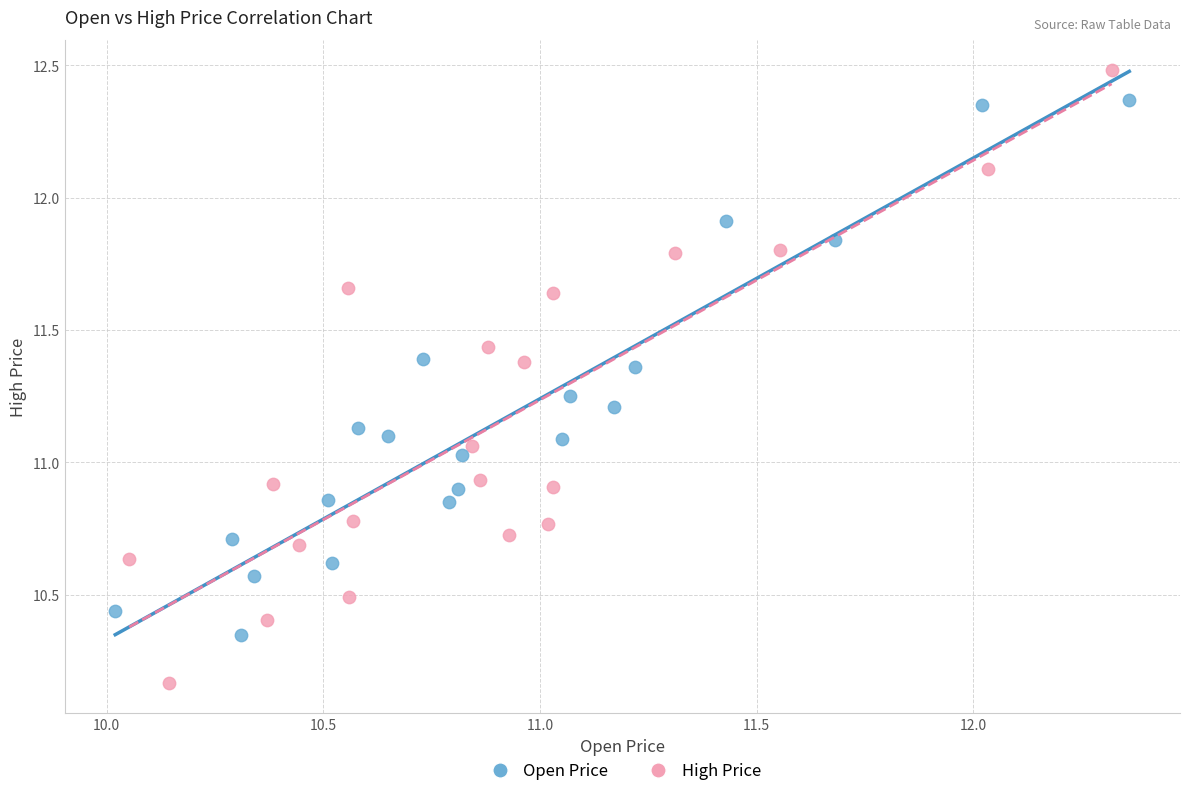

Which series contains the highest Y value?

High Price